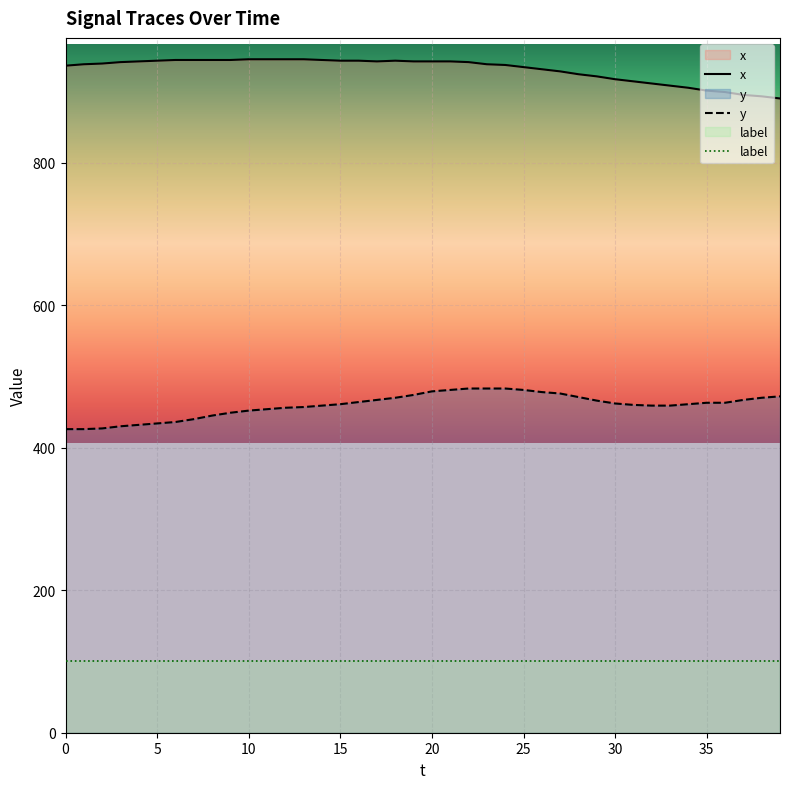

How many series are shown in this chart?

3